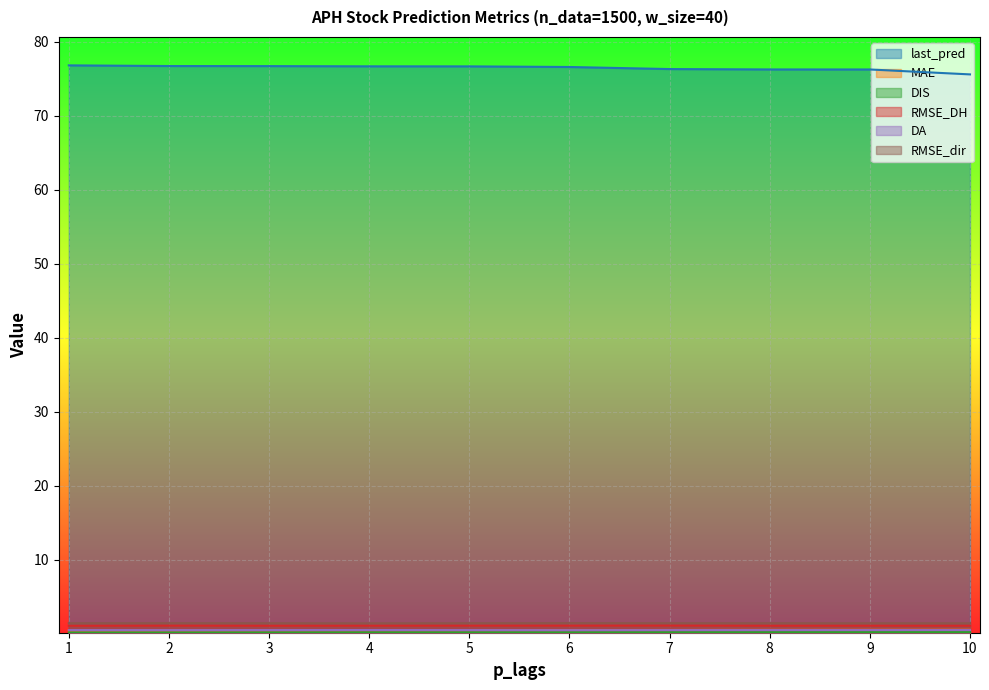

Which category has the highest value across all series?

1